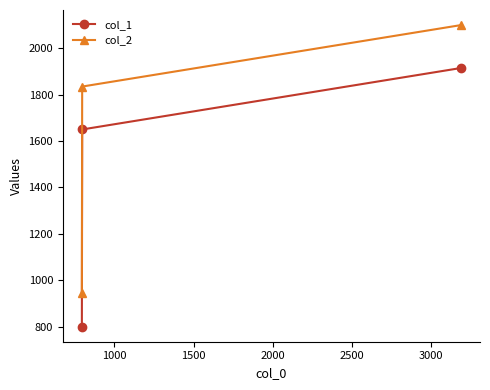

Rank the series by their average value, from lowest to highest.

col_1, col_2